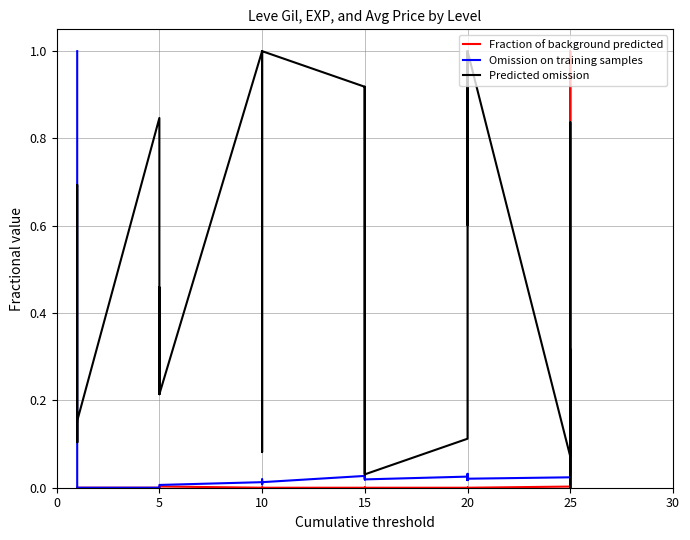

Which series has the largest total across all categories?

Predicted omission